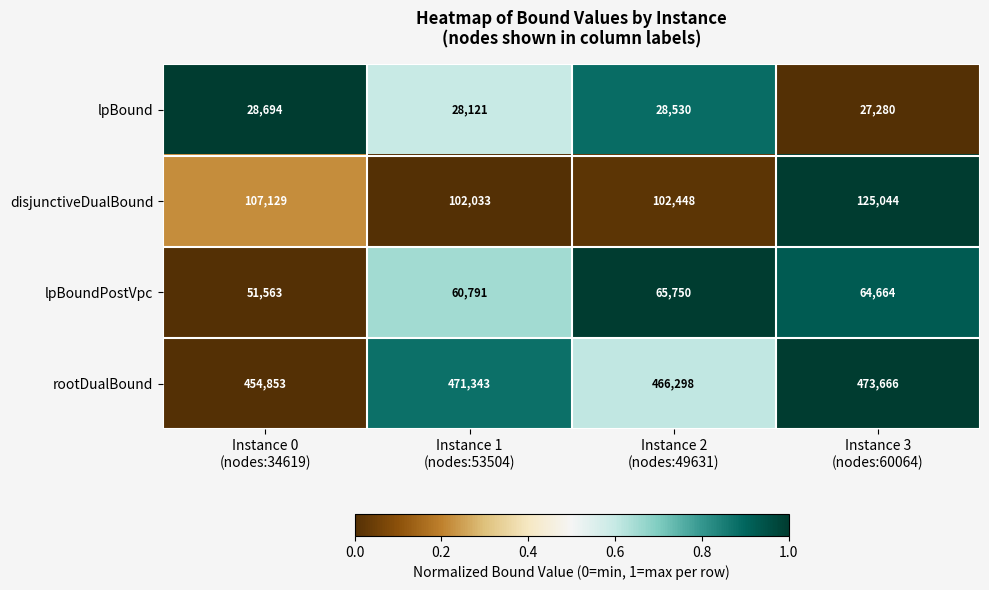

How many rootDualBound values are between 466298 and 473666?

3